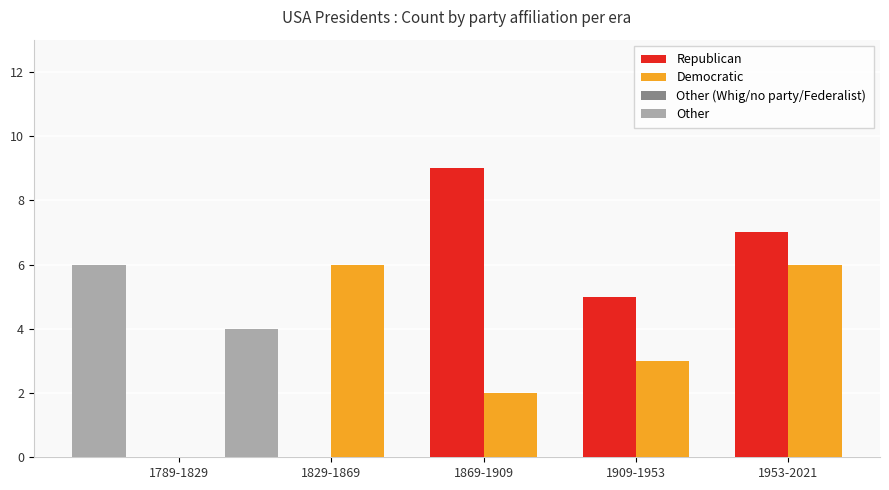

Which series changed the most between 1829-1869 and 1869-1909?

Republican